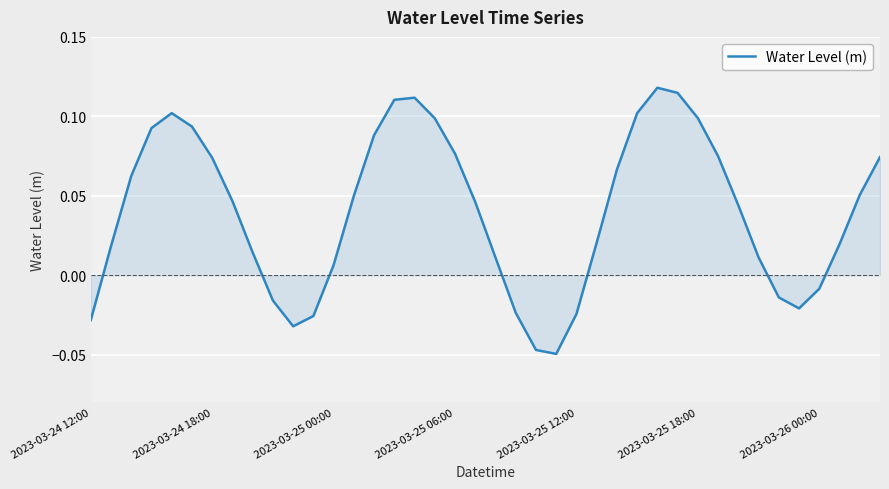

How many lines are shown in the chart?

1